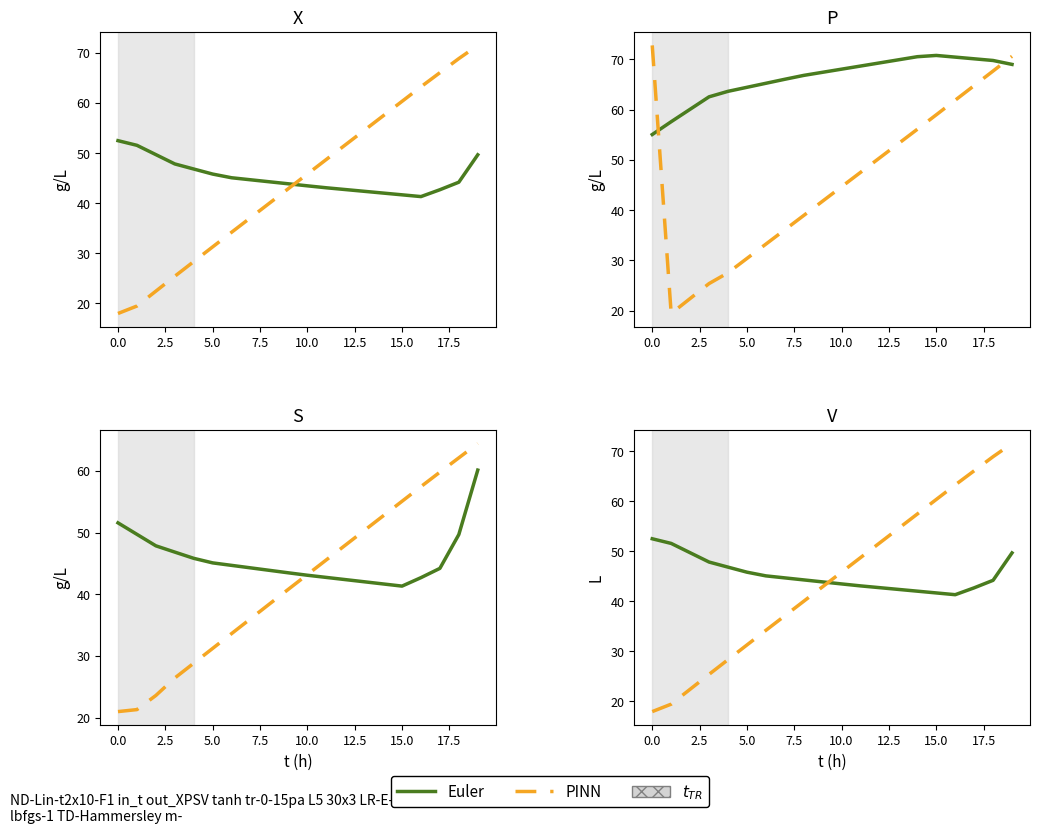

Reading left to right, transcribe all the data shown in this chart.

Euler: 52.5	51.6	49.7	47.9	46.8	45.8	45.1	44.7	44.3	43.9	43.5	43.1	42.7	42.4	42.0	41.7	41.3	42.7	44.2	49.7
PINN: 18.0	19.5	22.4	25.4	28.3	31.3	34.2	37.1	40.0	42.9	45.8	48.7	51.6	54.5	57.4	60.4	63.3	66.1	68.9	71.5